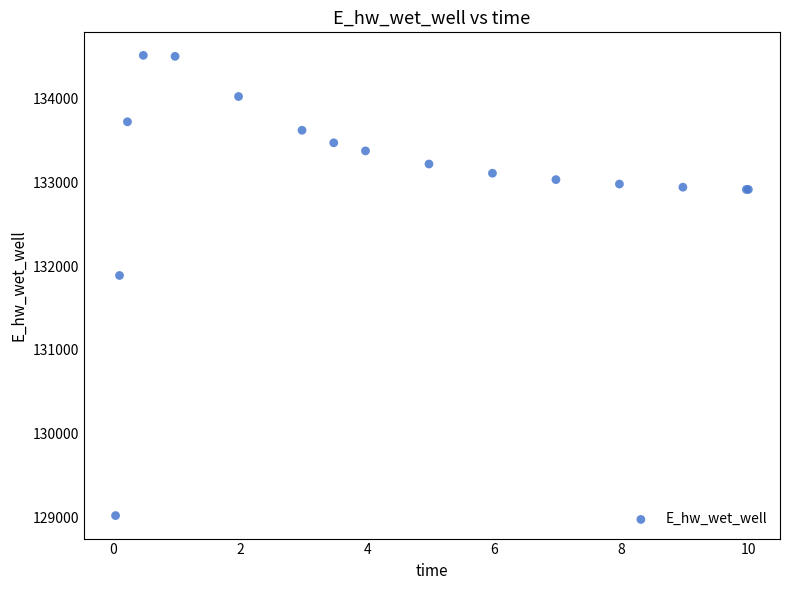

What Y value in the scatter plot is closest to 131768?

131887.2